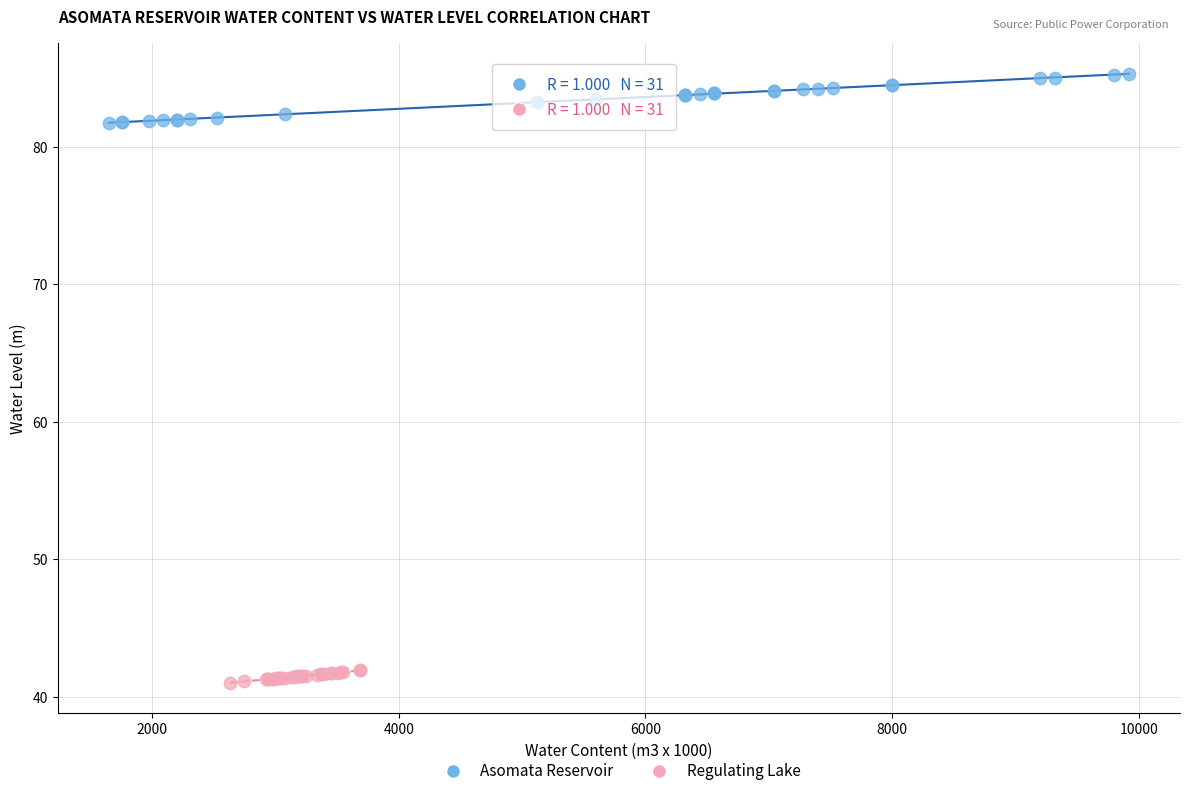

Which series has the widest spread of Y values?

Asomata Reservoir